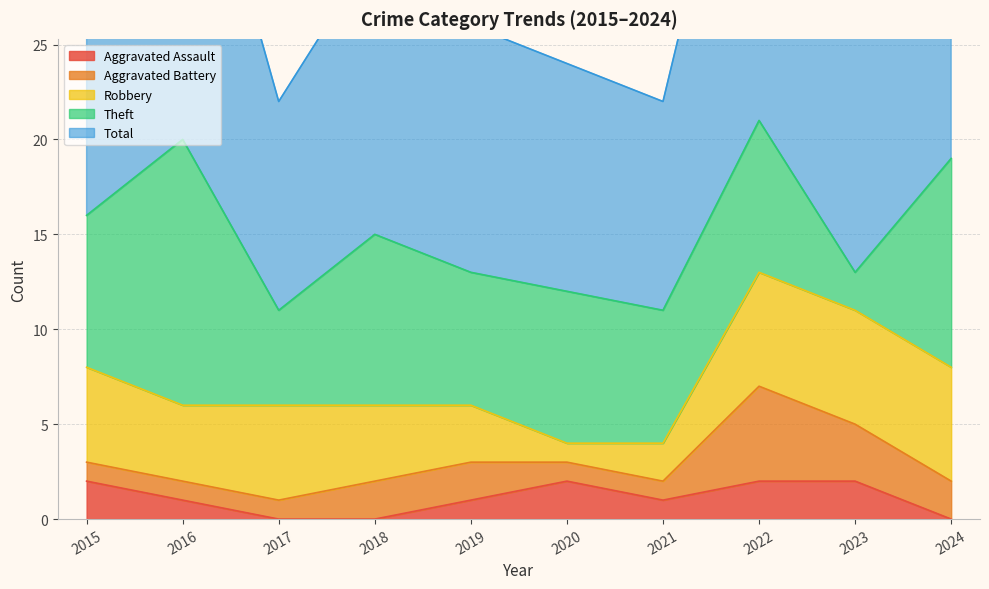

Does the chart have visible grid lines?

Yes